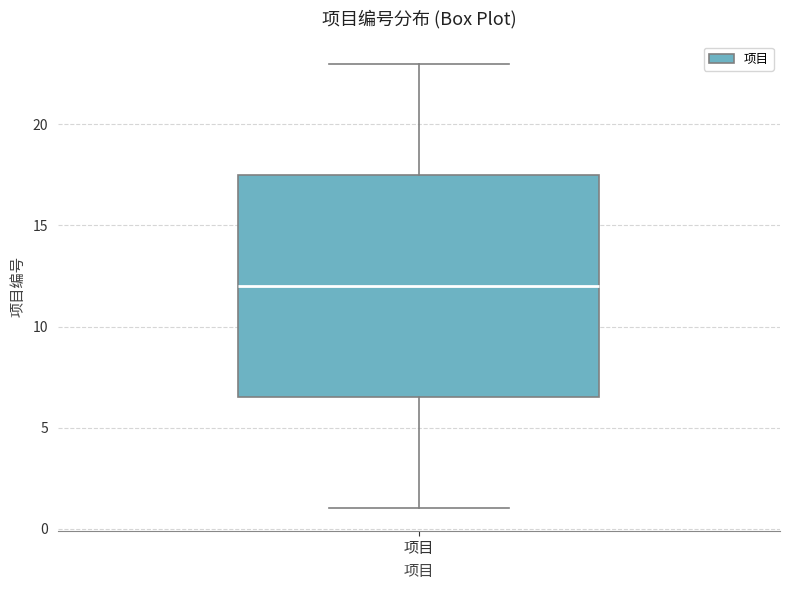

Transcribe this box plot: give where the median line is, the range the box spans, and where the two whiskers end, as read against the y-axis. The values are not printed on the chart, so give them approximately, as read against the axis.

median 12.0, box 6.5 to 17.5, whiskers 1.0 to 23.0